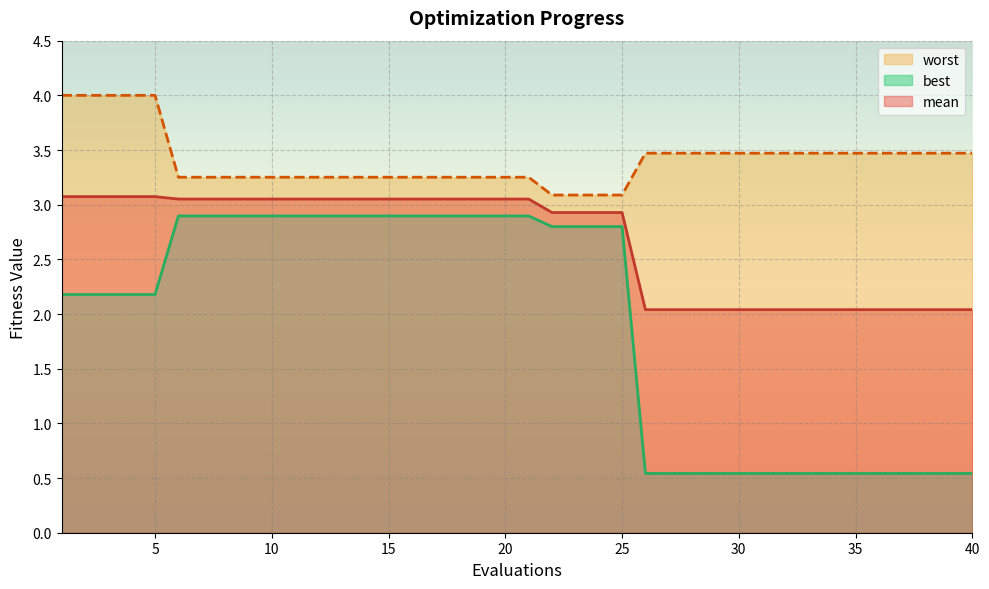

Is it true that worst_line equals 4.6 at 33?

False